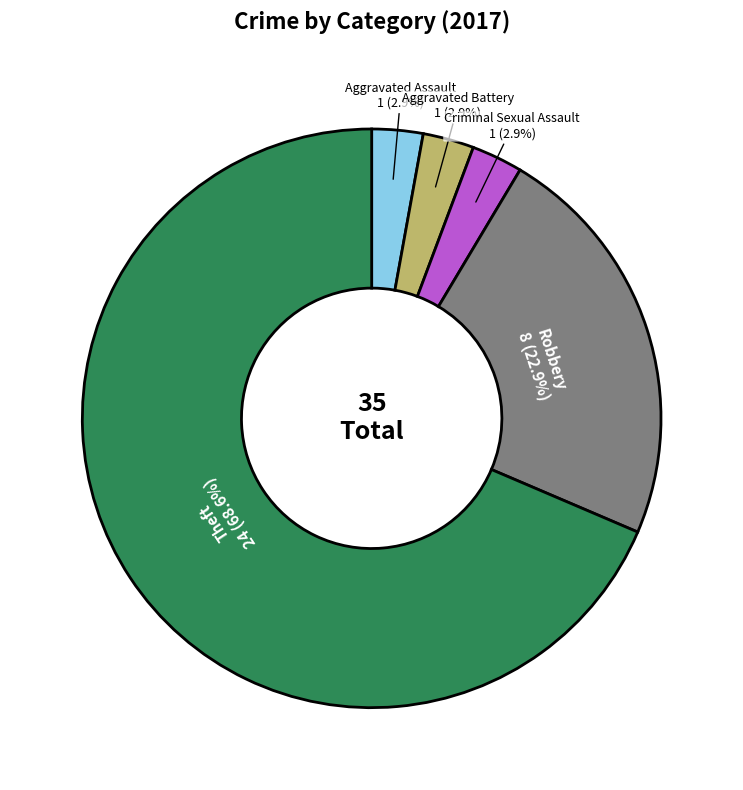

Approximately how many times larger is the value at Aggravated Battery compared to Robbery?

0.1